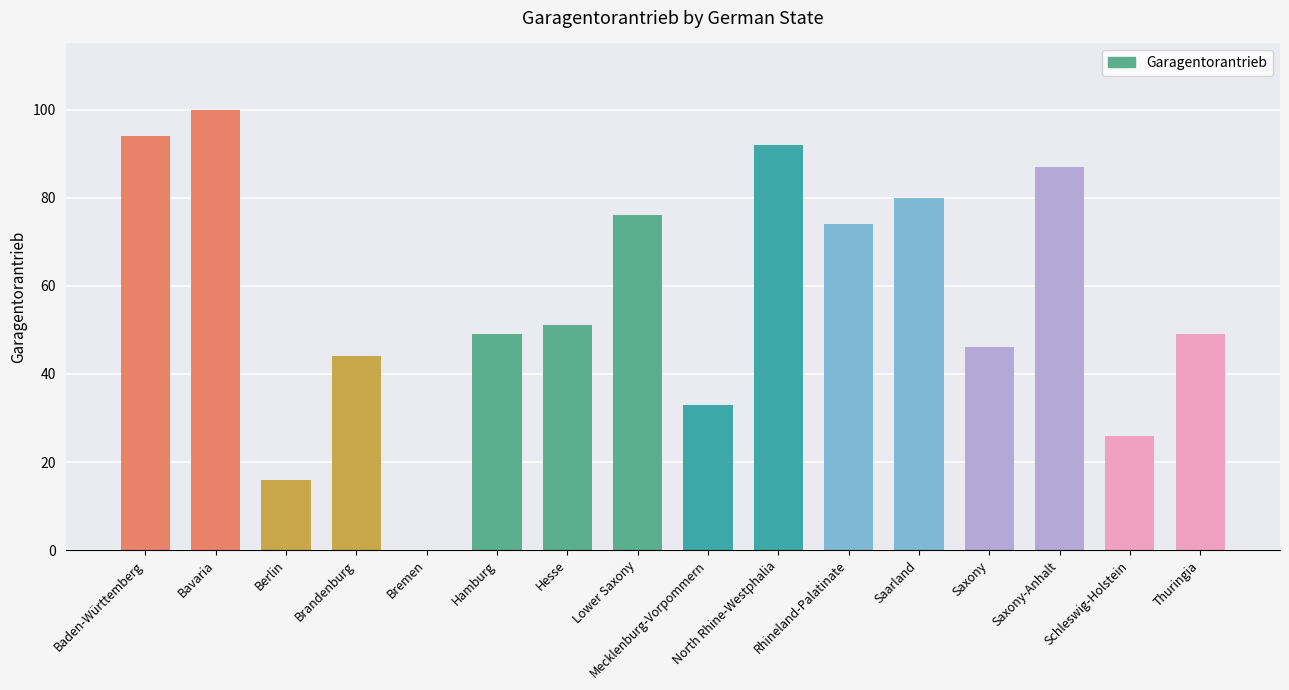

What value does the data have at Baden-Württemberg, to the nearest 50?

100